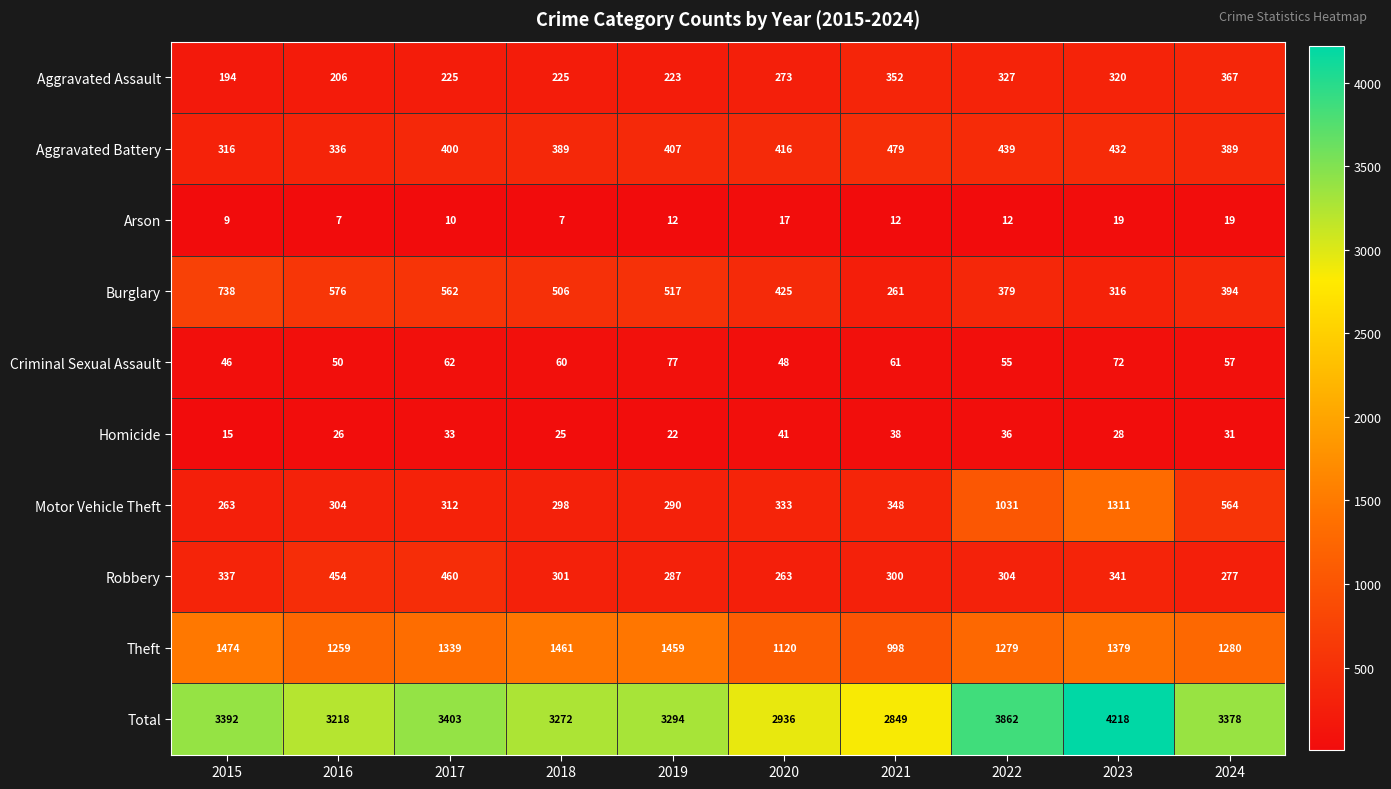

What is the difference between the maximum and minimum values in the Criminal Sexual Assault series?

31